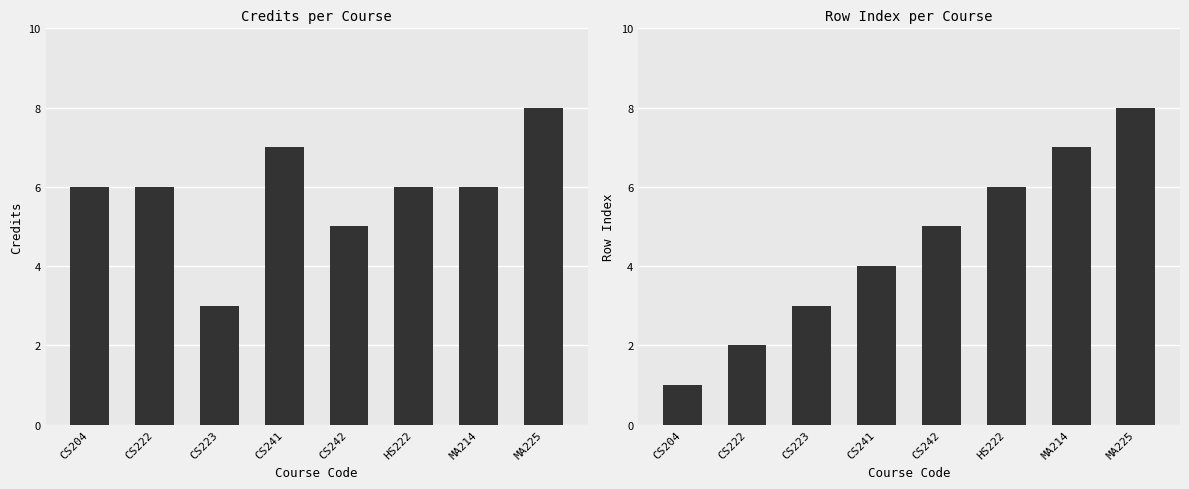

At CS242, list the series in order from smallest to largest.

Credits, Row